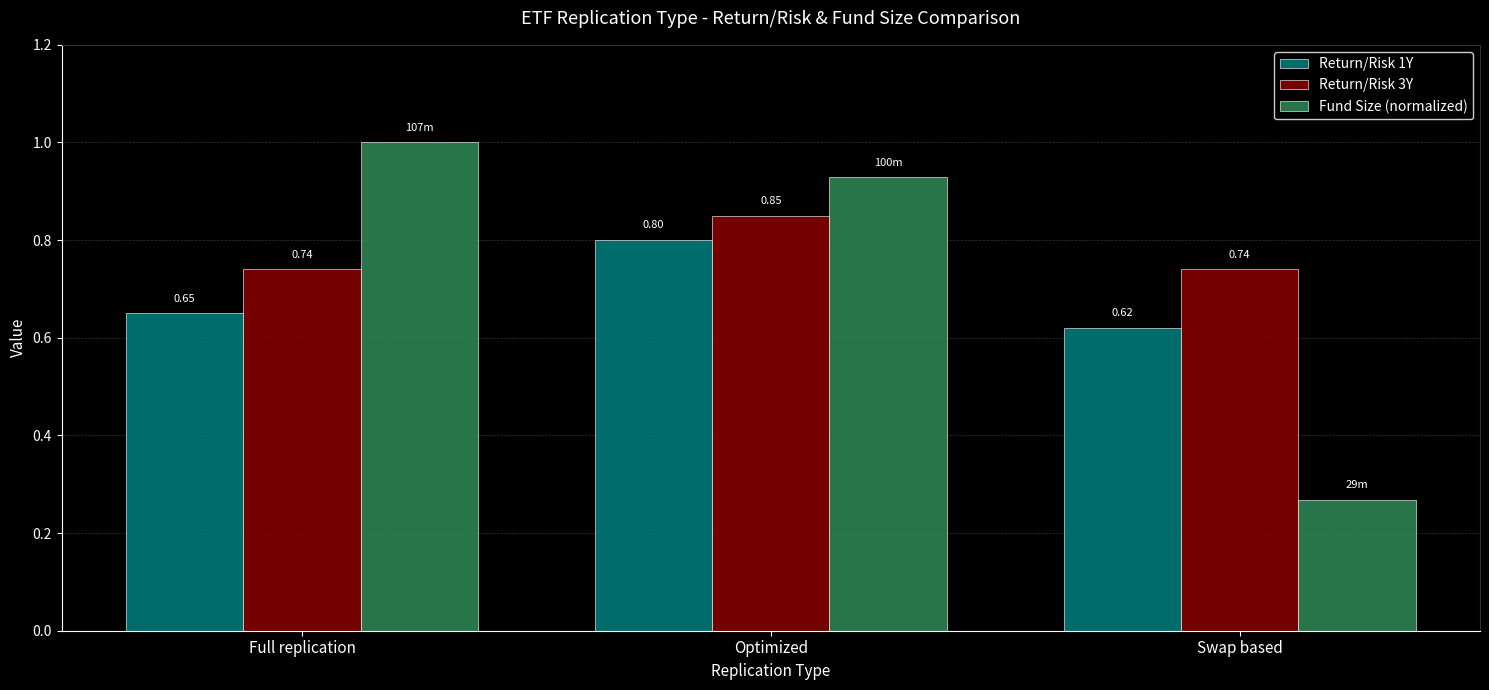

How many groups of bars are there?

3